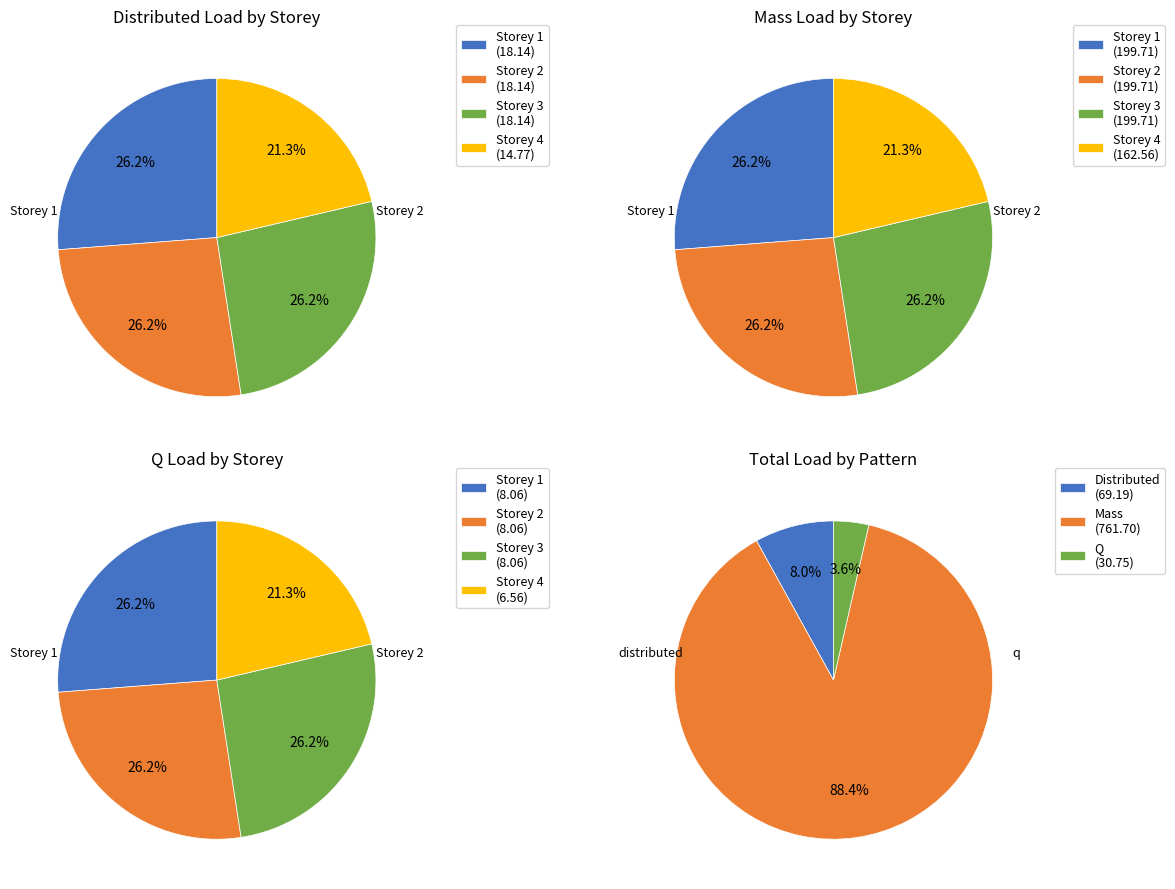

What percentage is the 2 slice, to the nearest percent?

26%